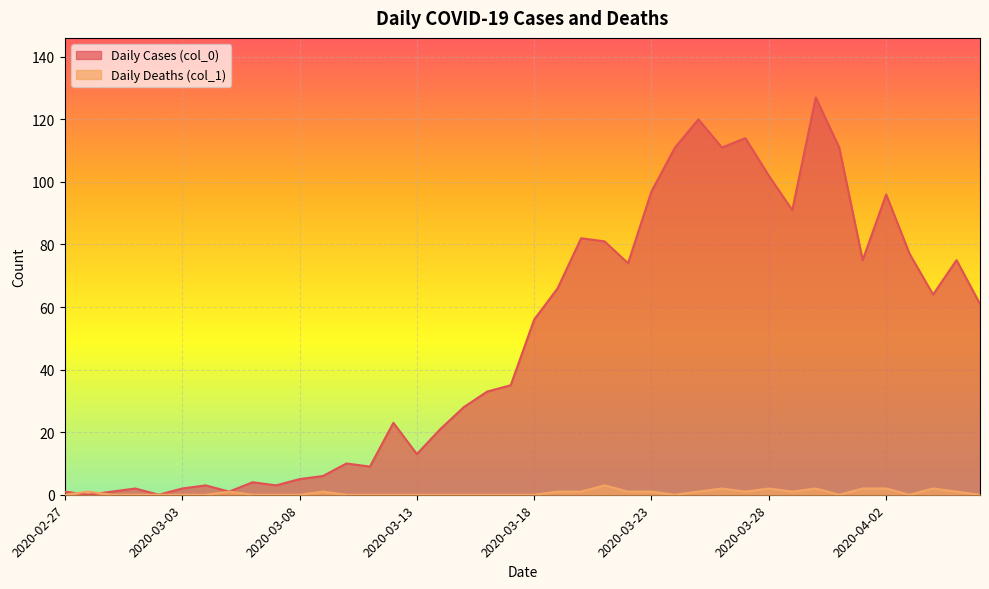

True or false: Daily Cases (col_0) has a value of 3 at 2020-03-07.

True